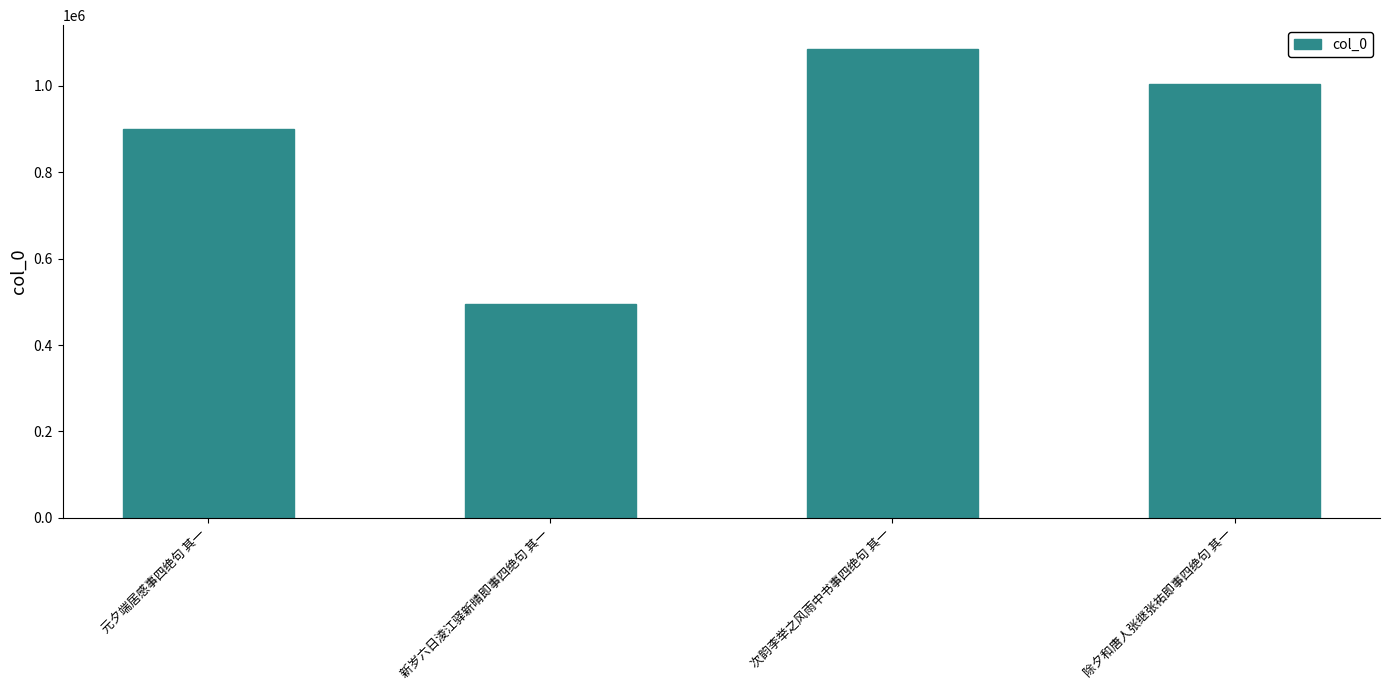

What is the sum of all values?

3485976